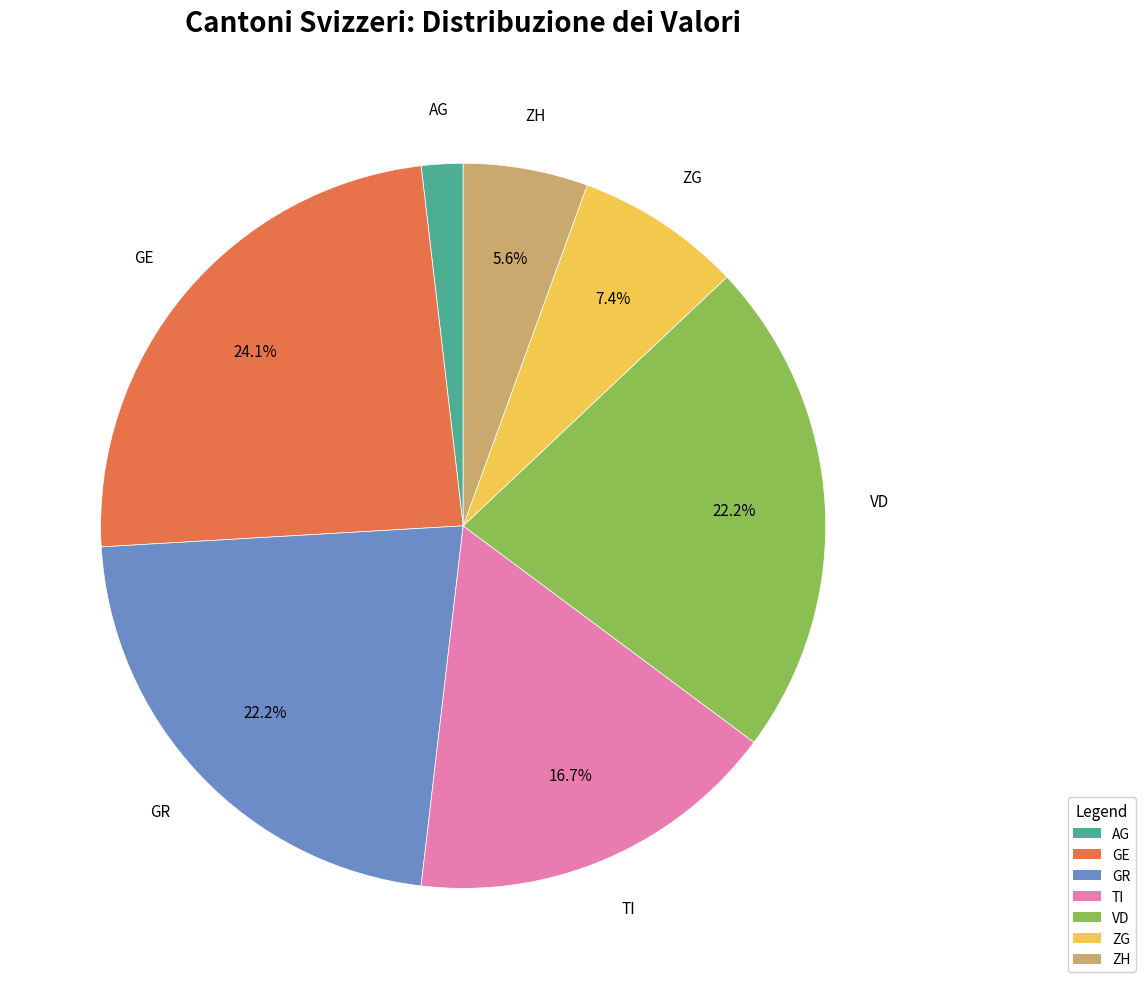

Is there a majority slice in this chart?

No